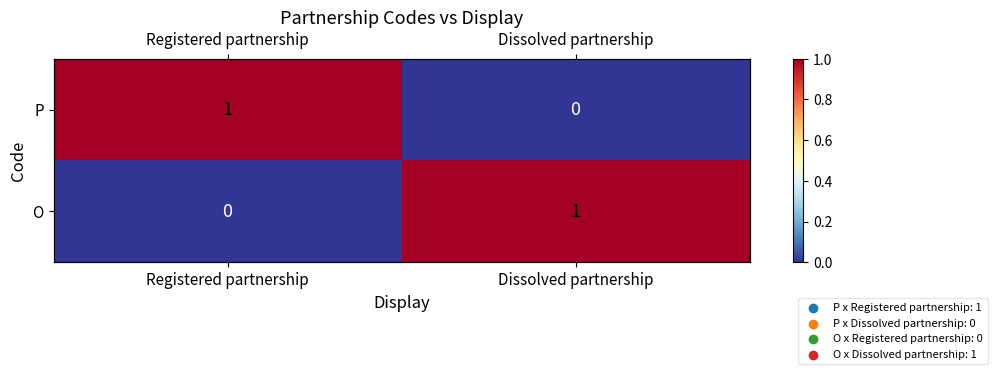

Count the P values in the range 0 to 1.

2